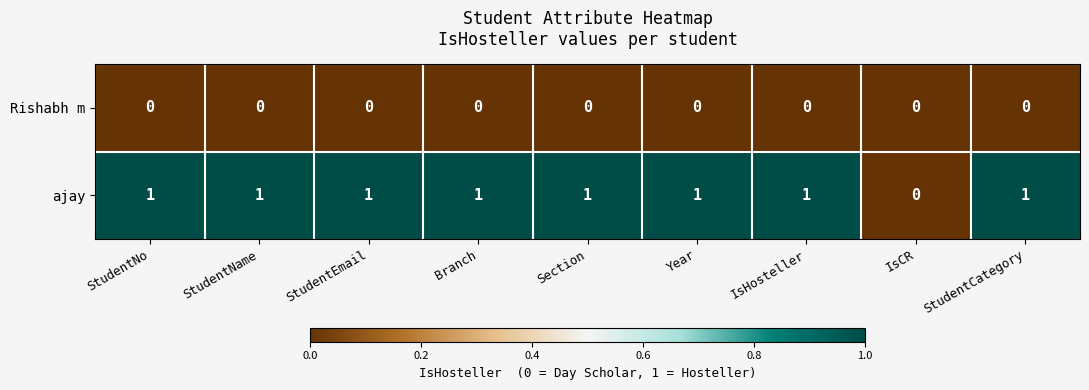

At StudentName, list the series in order from largest to smallest.

ajay, Rishabh m